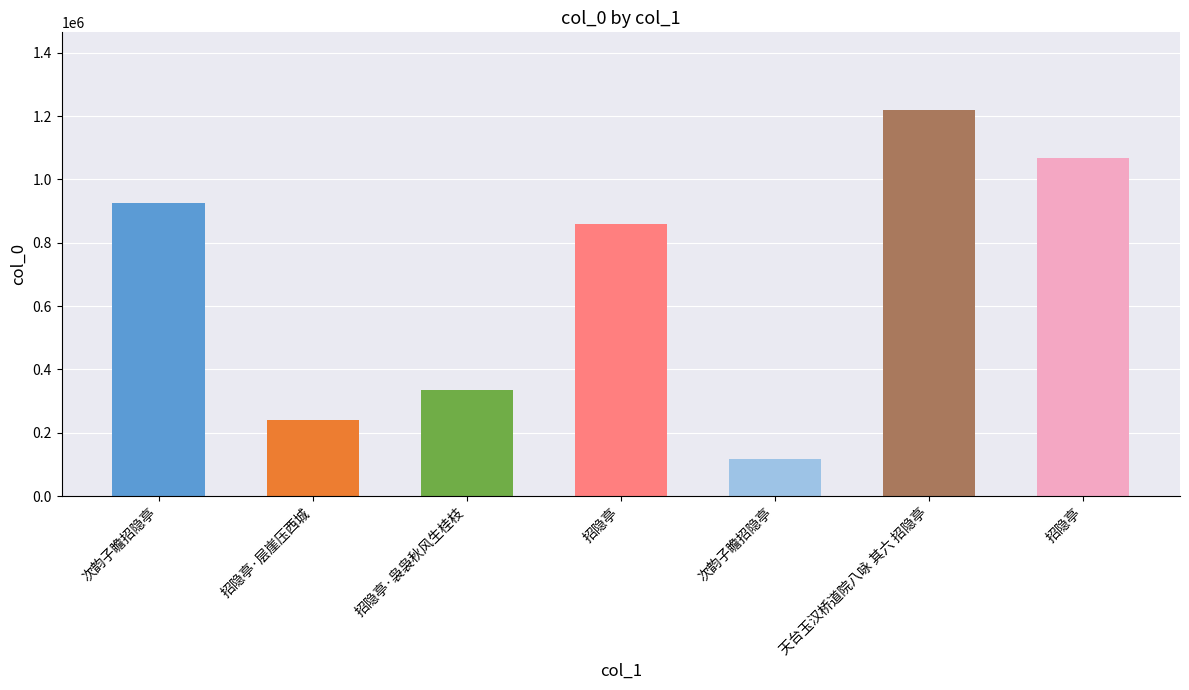

Approximately how many times larger is the value at 招隐亭 compared to 次韵子瞻招隐亭?

0.9